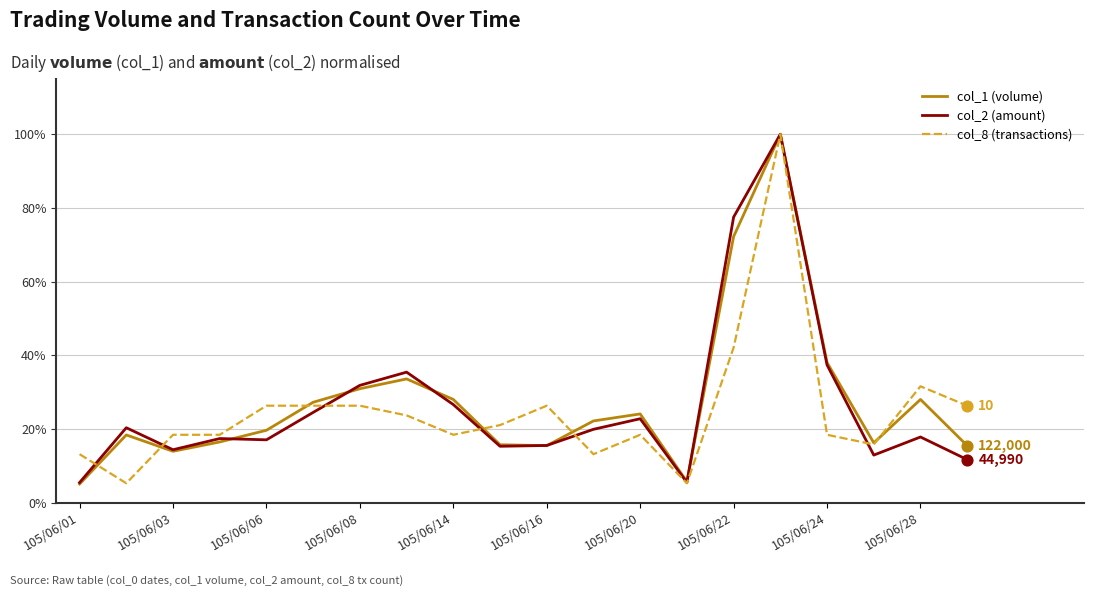

What are all the series names shown in the legend?

col_1 (volume), col_2 (amount), col_8 (transactions)